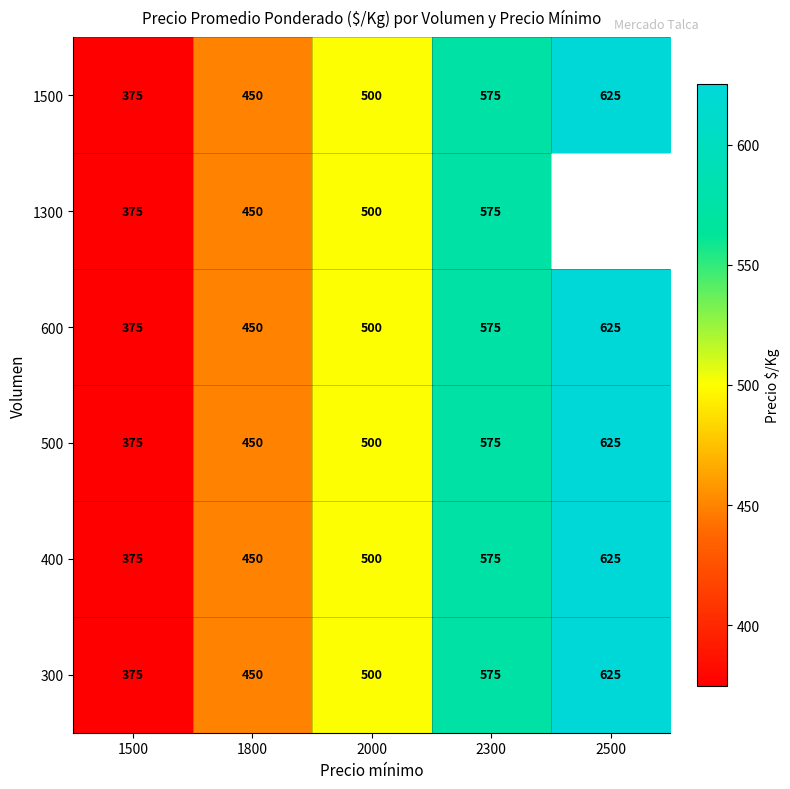

How many 600 values are between 450 and 575?

3